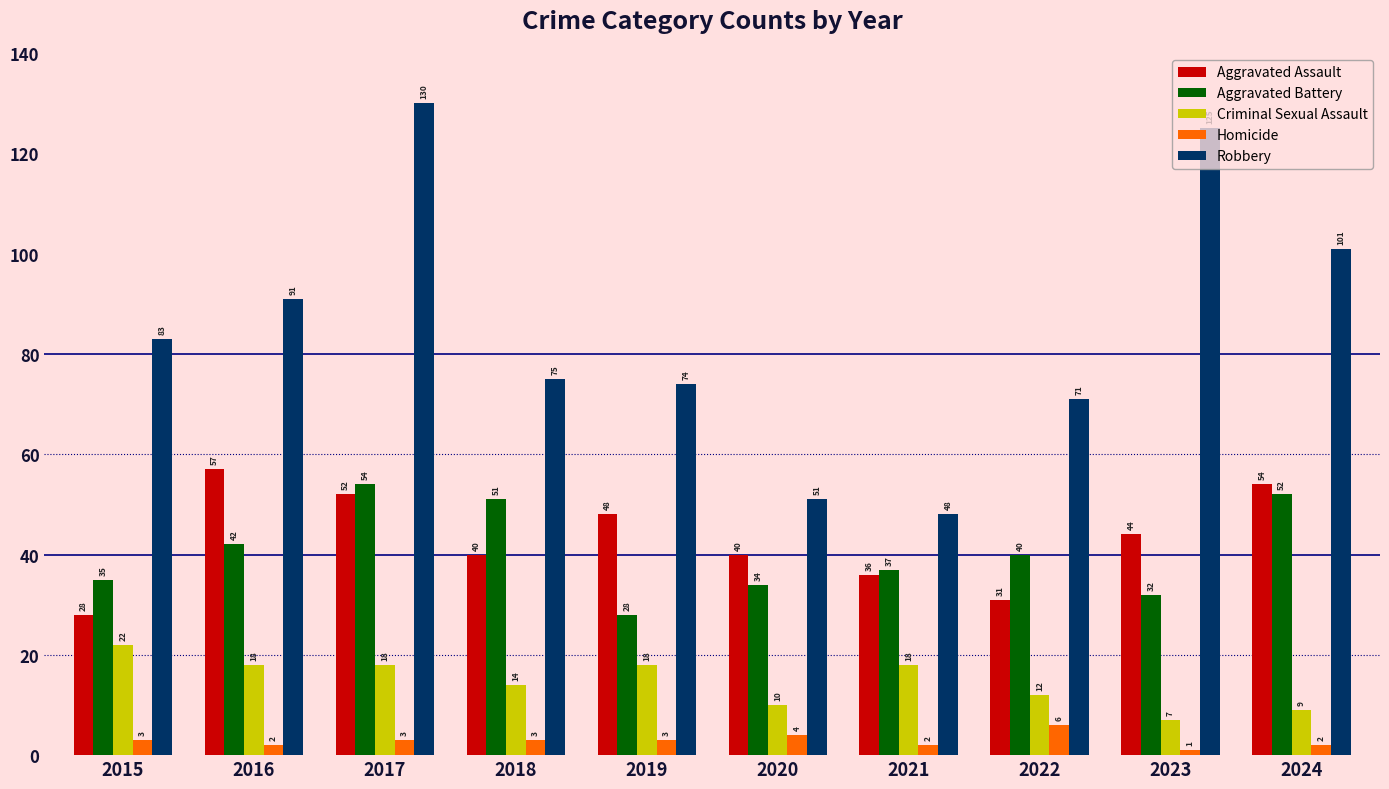

What is the value of the Aggravated Battery bar at the 3rd from the left?

54